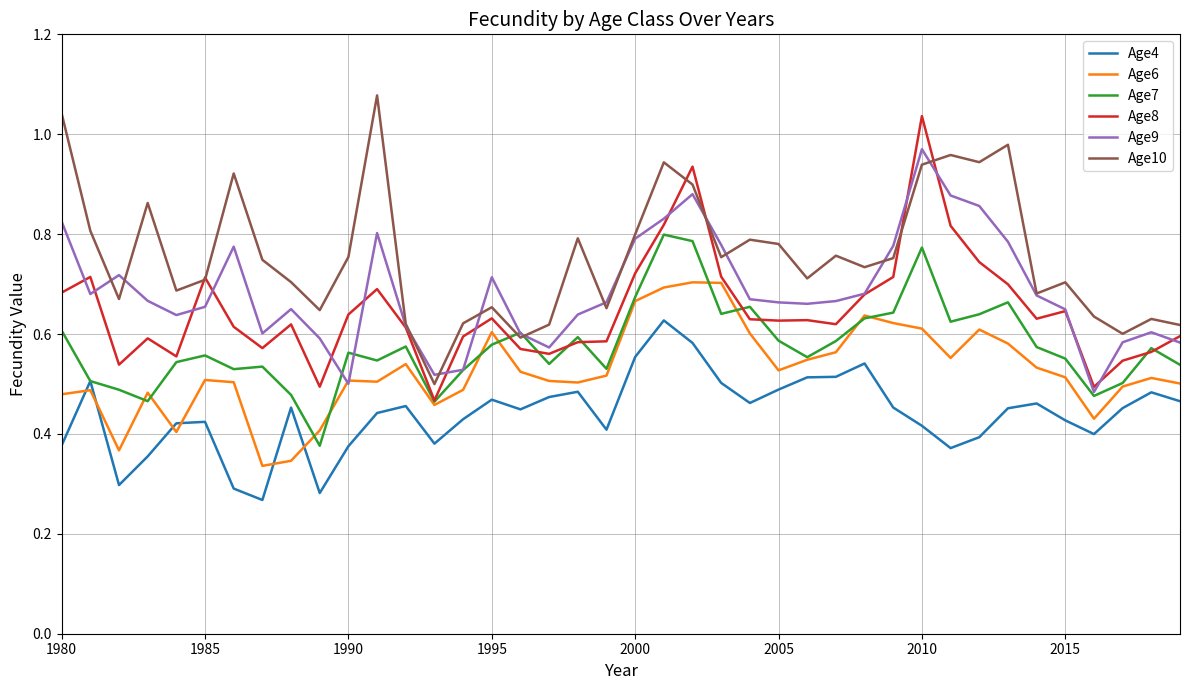

Which series has the largest total across all categories?

Age10